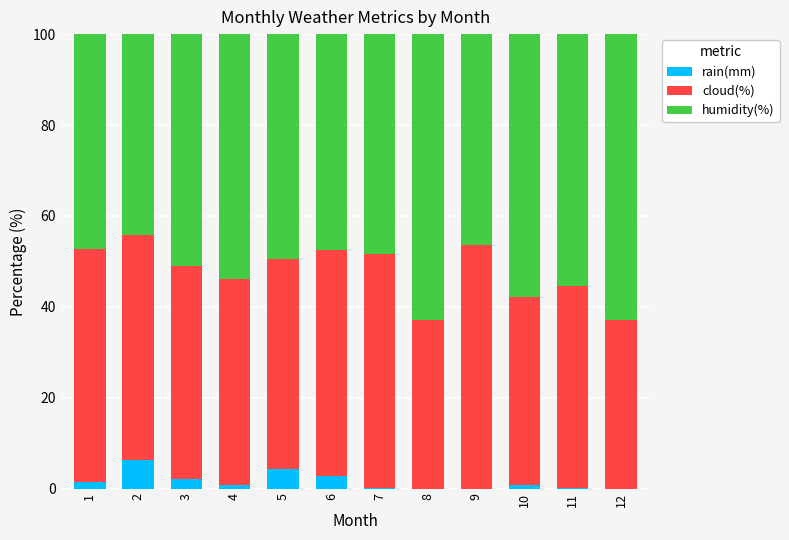

What is the maximum value for rain(mm)?

6.2